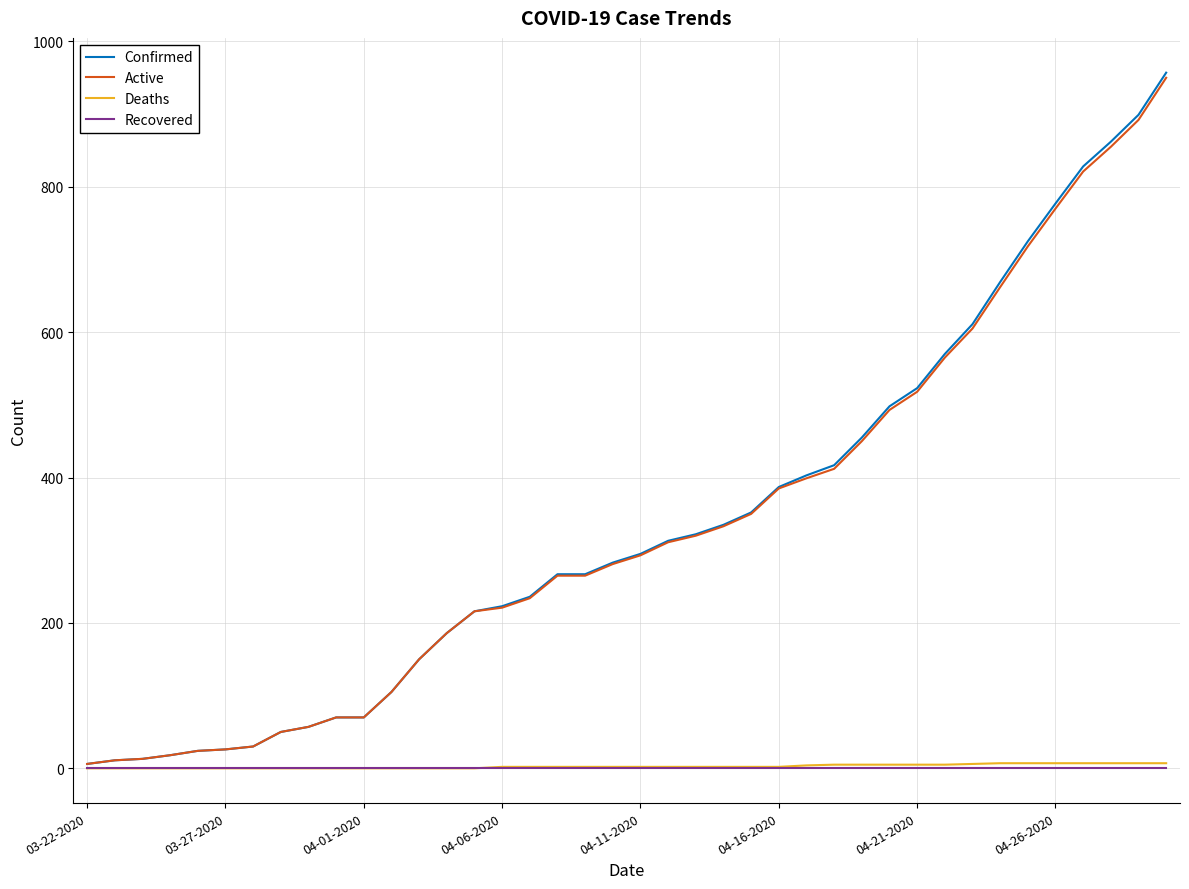

Which series has the largest range (max minus min)?

Confirmed